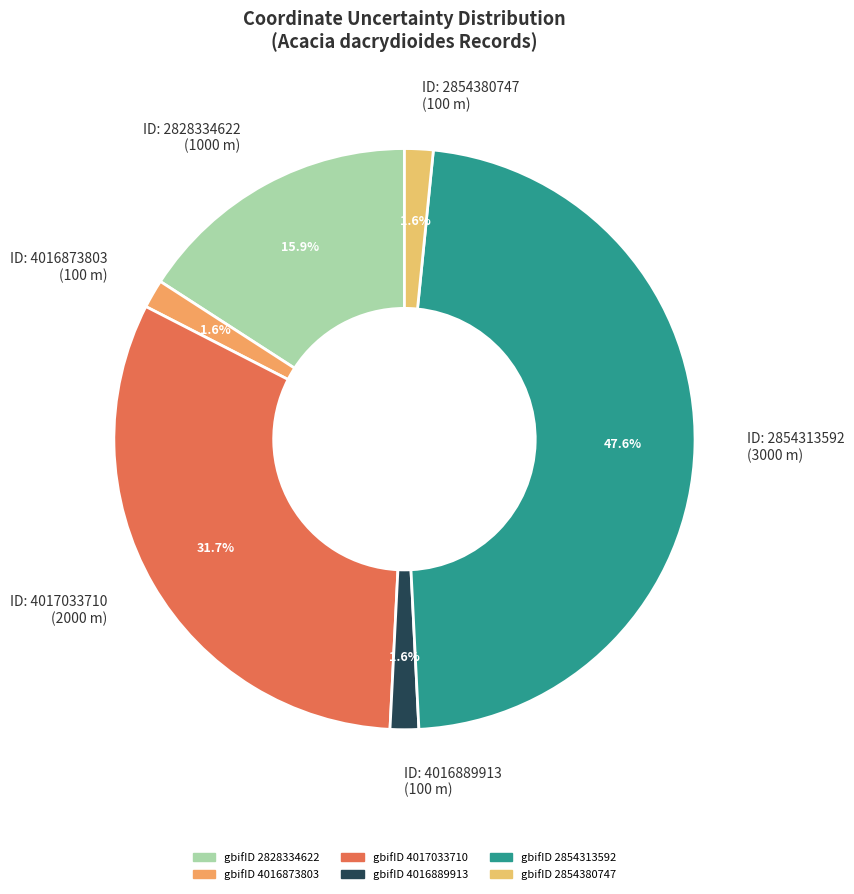

Count the number of slices in the pie.

6